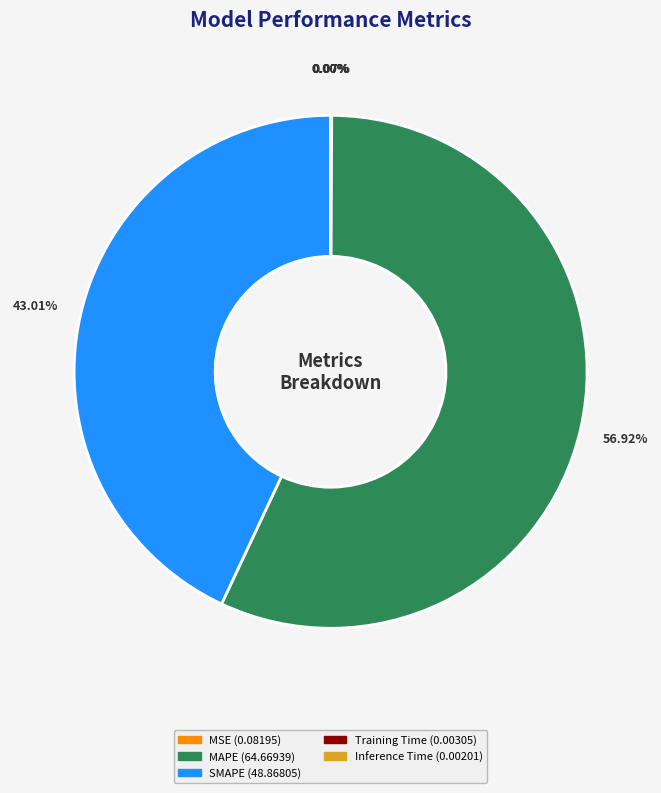

Which slice is the largest?

MAPE